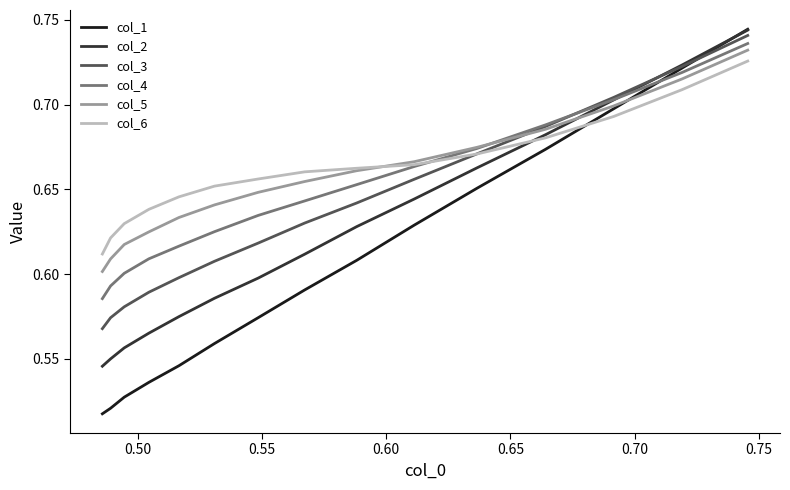

Which series has the largest range (max minus min)?

col_1